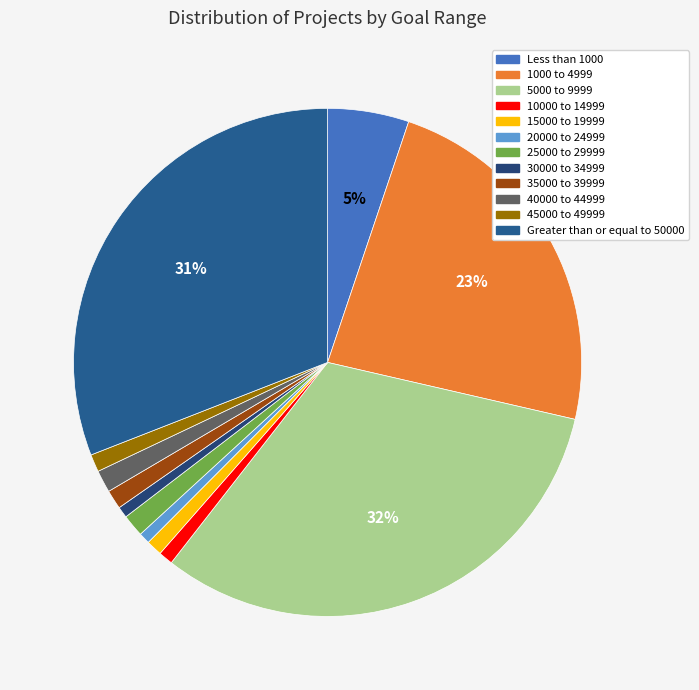

What is the smallest slice in the pie chart?

20000 to 24999